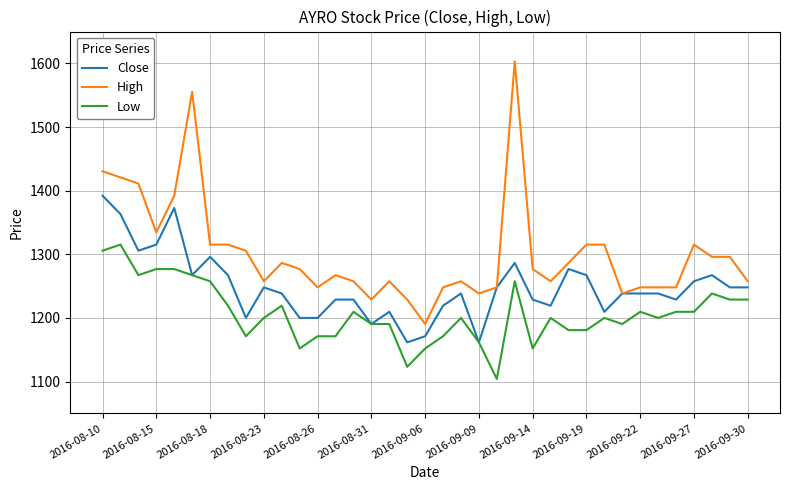

True or false: Low and High cross at least once.

False